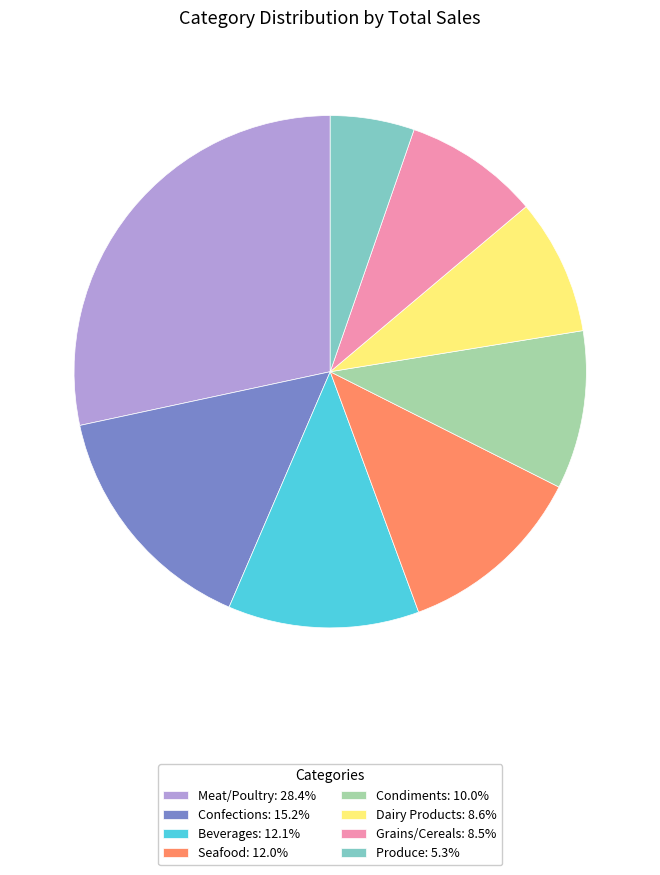

Combined, do Dairy Products: 8.6% and Beverages: 12.1% account for over 50%?

No